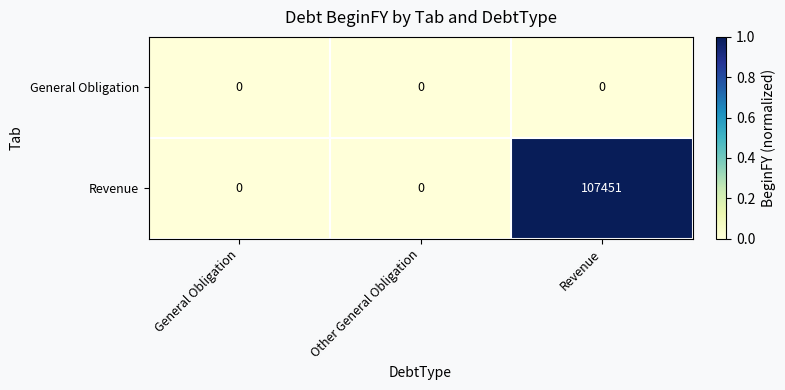

At which category does the chart reach its peak across all series?

Revenue